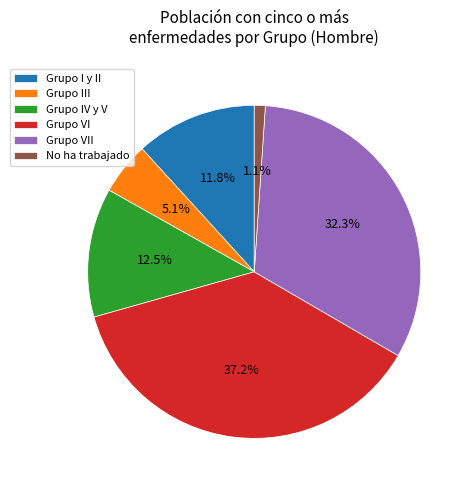

Count the number of slices in the pie.

6